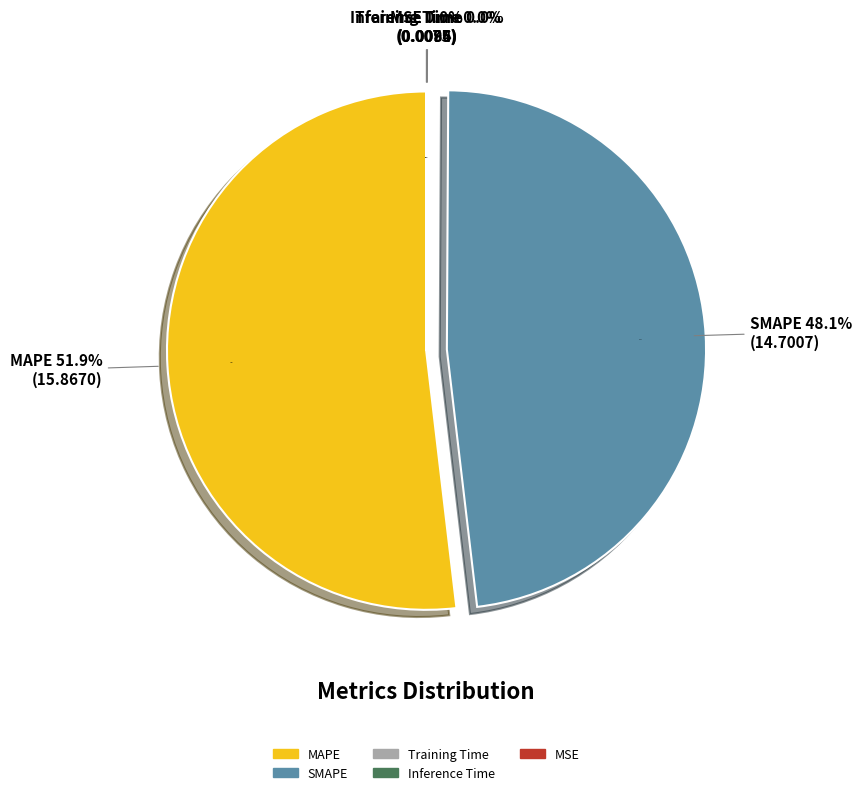

Rank the categories by value from lowest to highest.

MSE, Training Time, Inference Time, SMAPE, MAPE